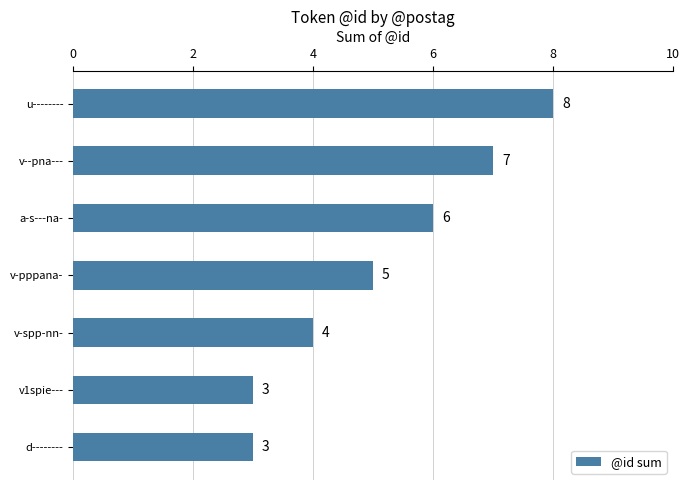

How many data points are less than 5?

3